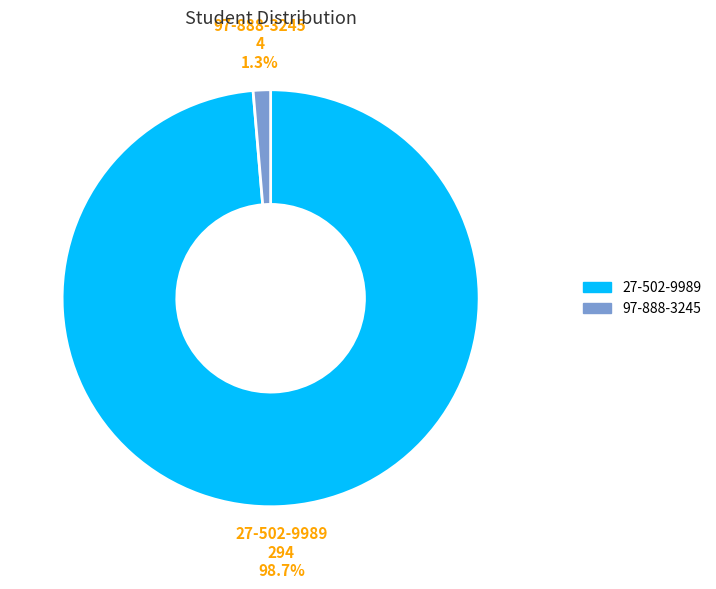

Which category has the smallest portion of the pie?

97-888-3245